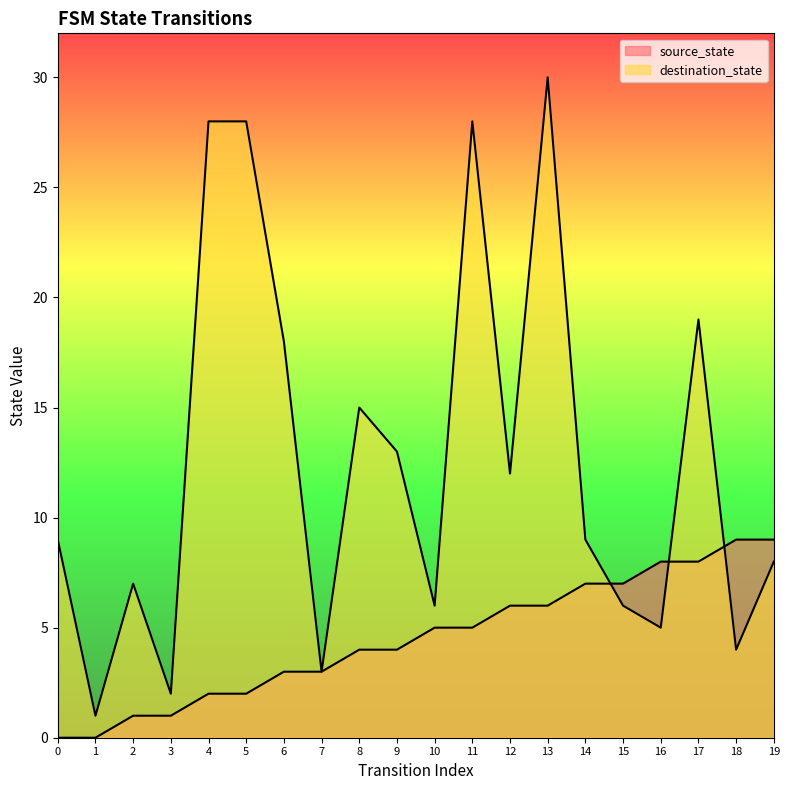

What is the sum of all source_state values?

90